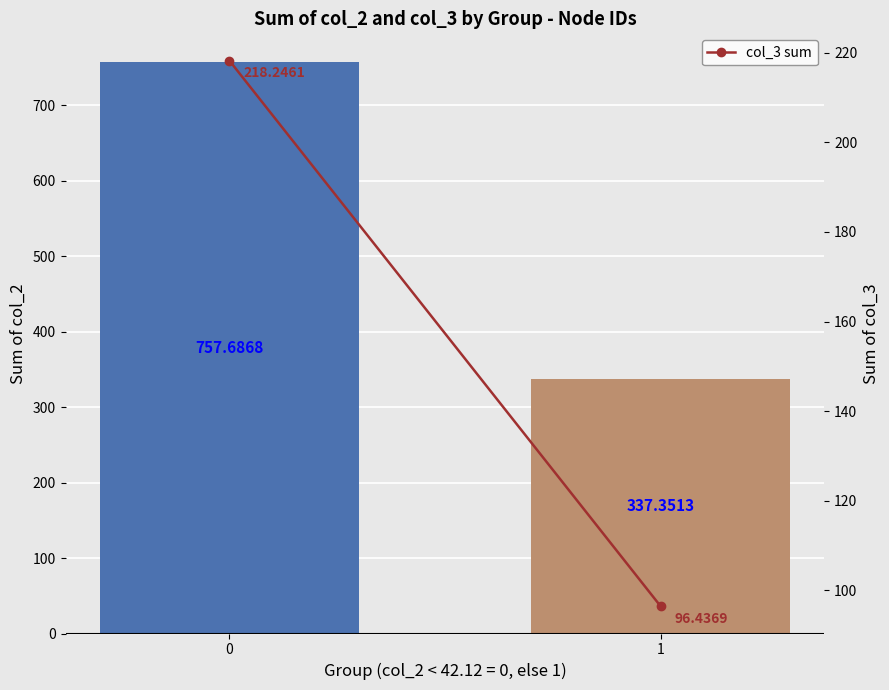

Does the chart contain any negative values?

No